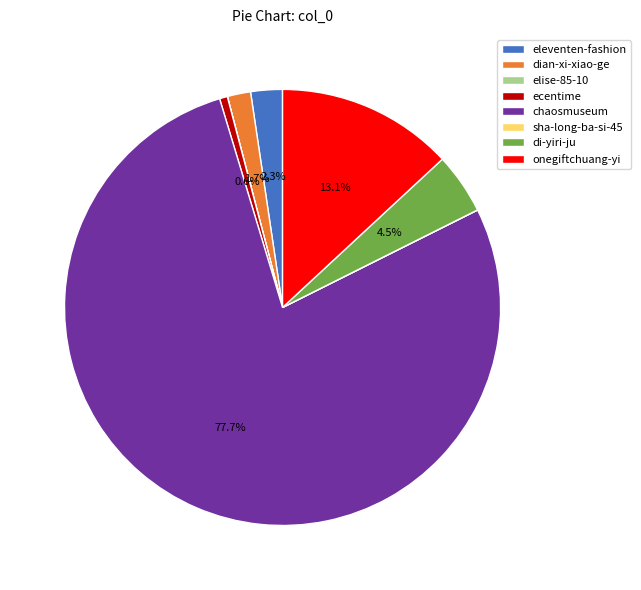

Is the sum of ecentime and dian-xi-xiao-ge greater than half?

No